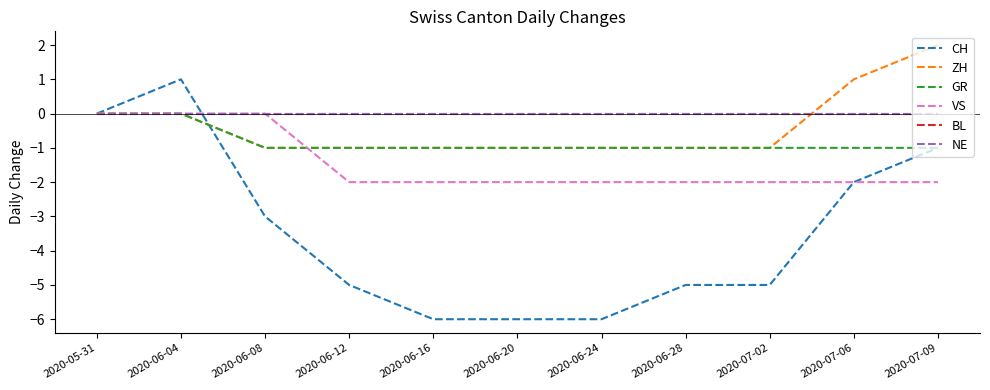

Which series ends up on top after the final intersection of ZH and CH?

ZH